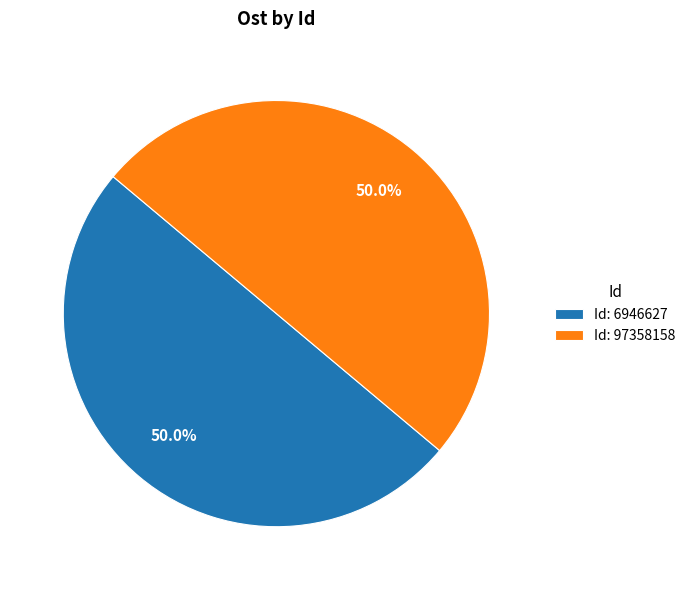

Combined, what portion of the pie is Id: 97358158 and Id: 6946627?

100.0%